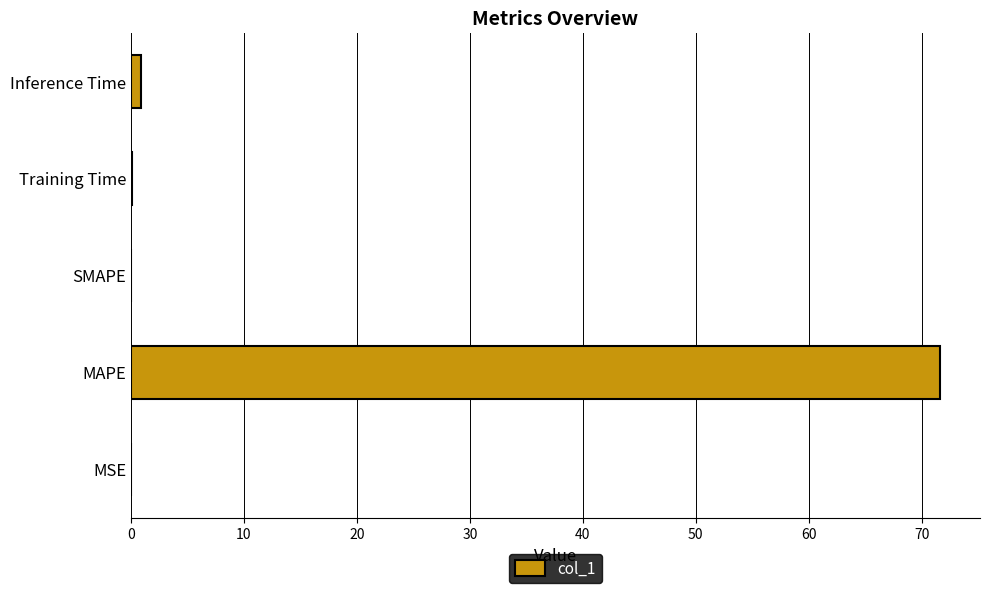

True or false: the data shows 23.3 at SMAPE.

False